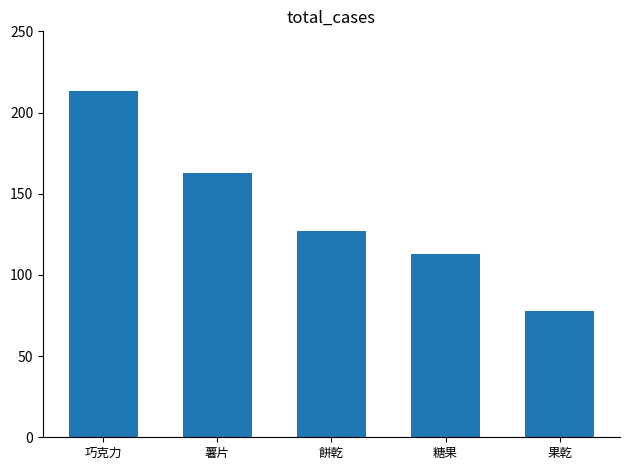

Reading left to right, transcribe all the data shown in this chart.

213	163	127	113	78